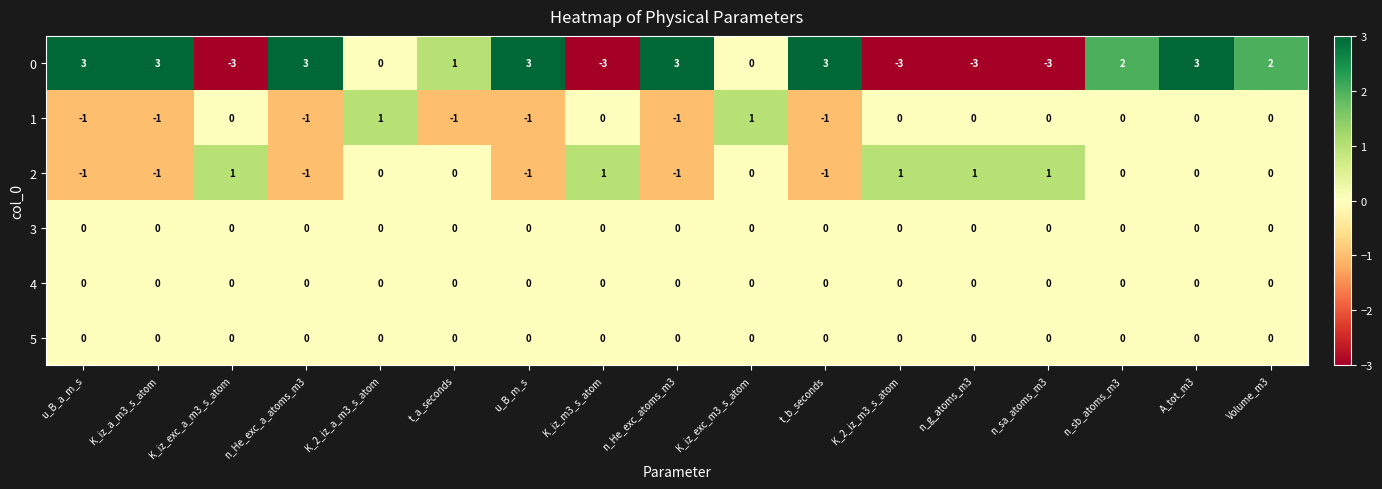

At which label does 0 first exceed 2?

u_B_a_m_s